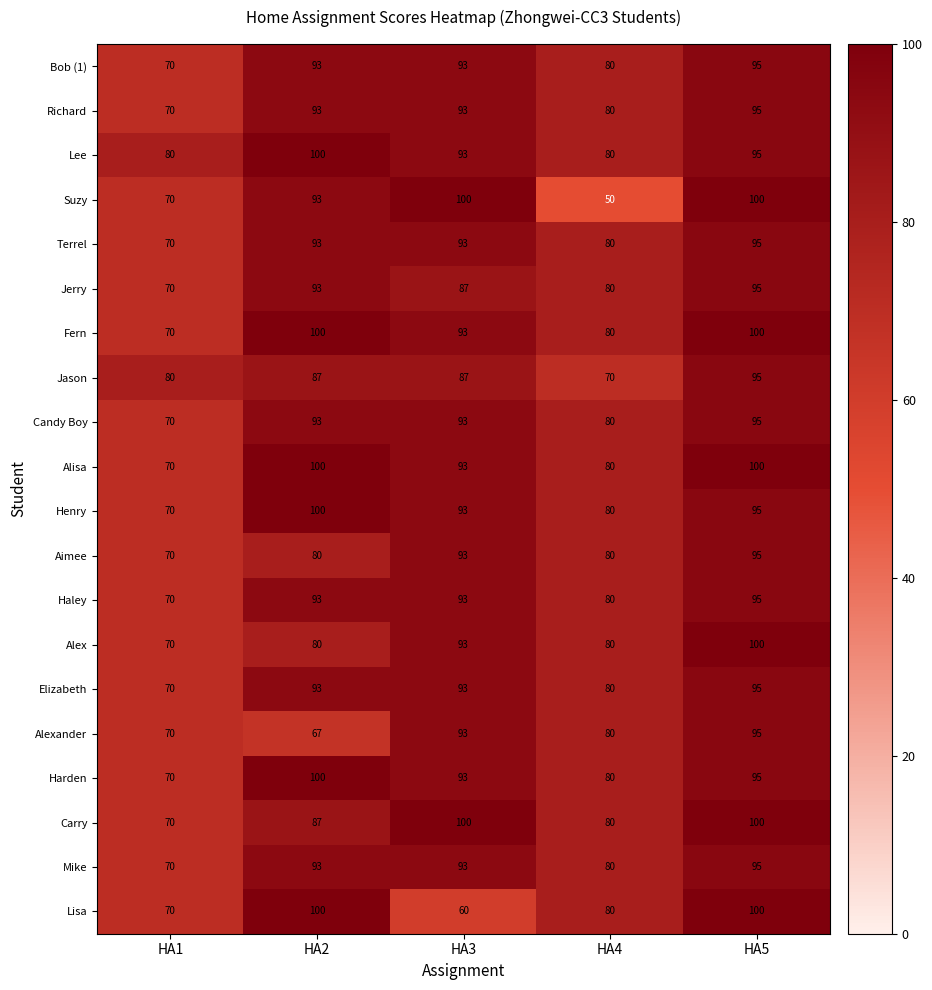

At which label is Henry closest to 85?

HA4